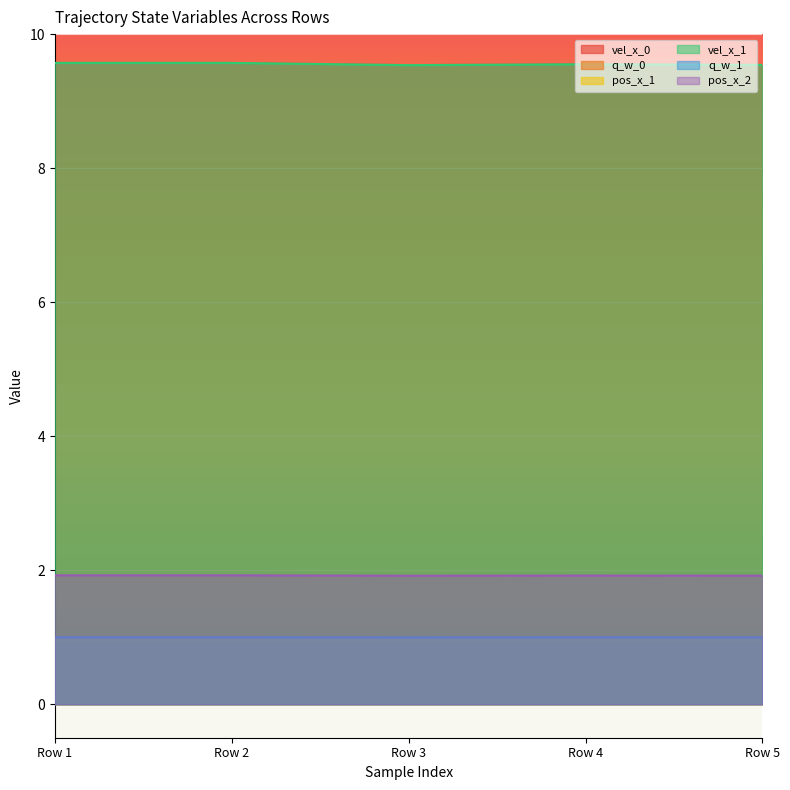

Where is the first local maximum for vel_x_0?

Row 4